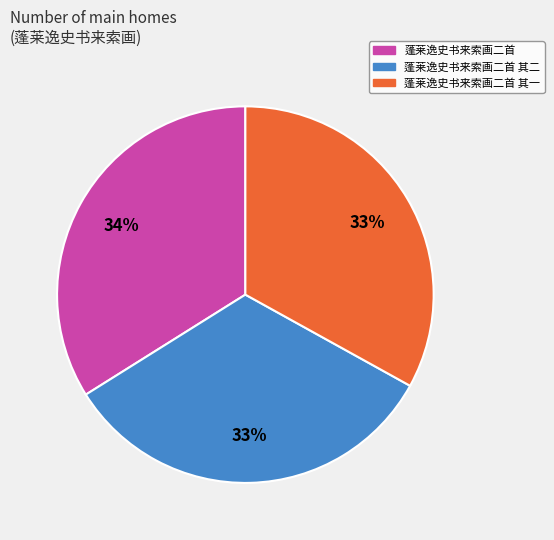

Which slice is the largest?

蓬莱逸史书来索画二首